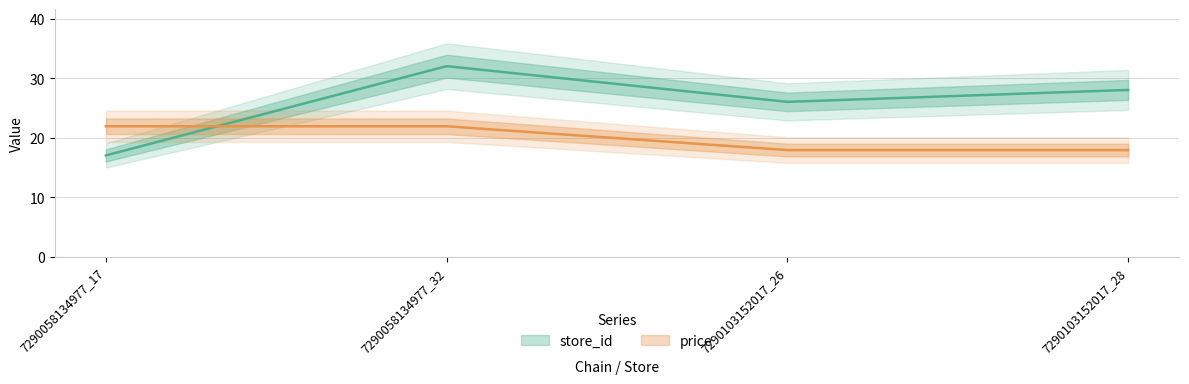

How many data points in price are above 21?

2